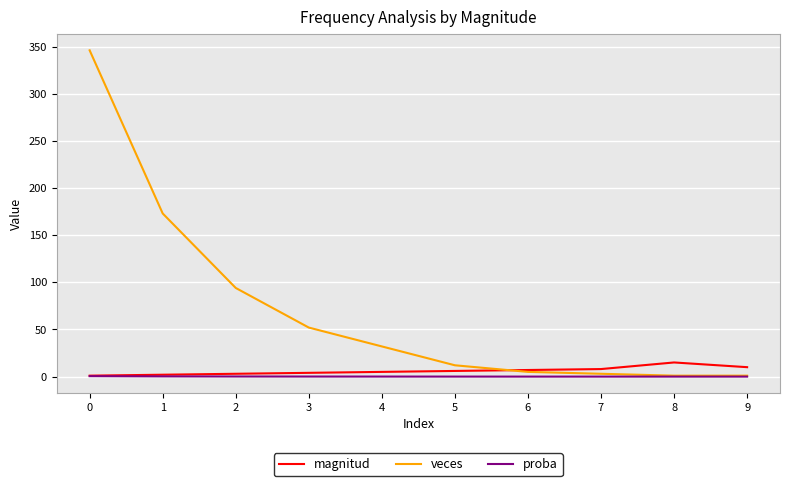

The value of veces at 1 is 298.2. True or false?

False